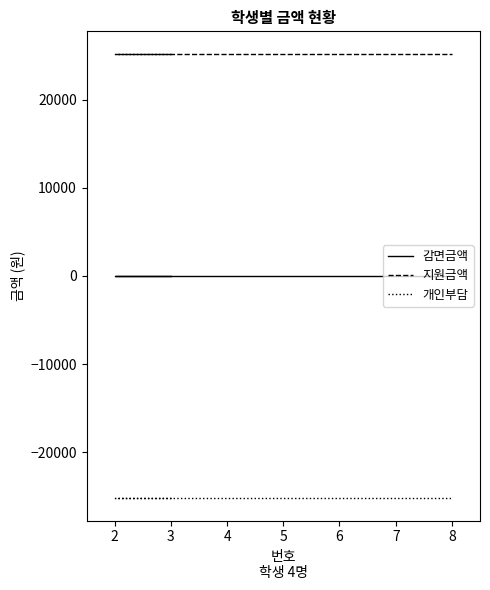

How many lines are shown in the chart?

3